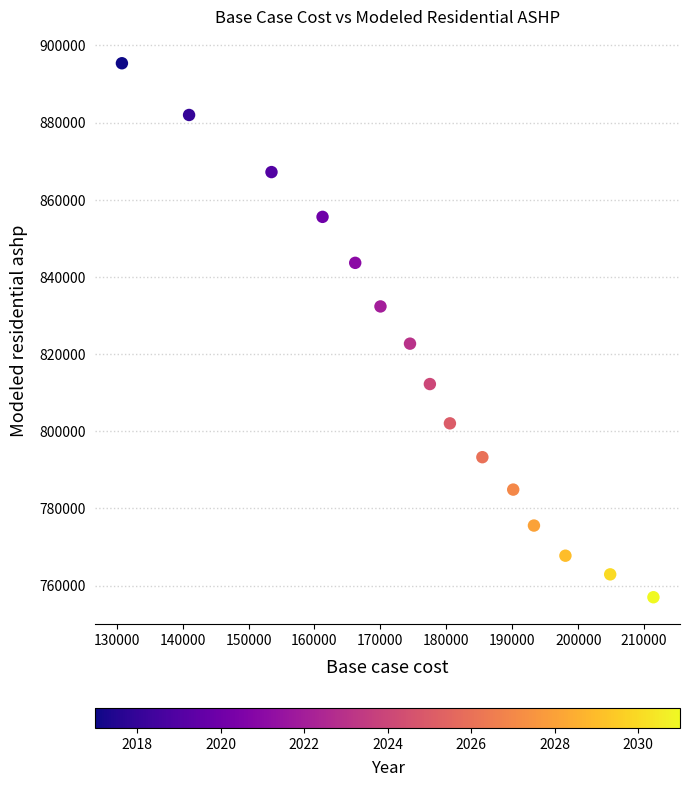

What is the range of Y values (max minus min)?

138405.8